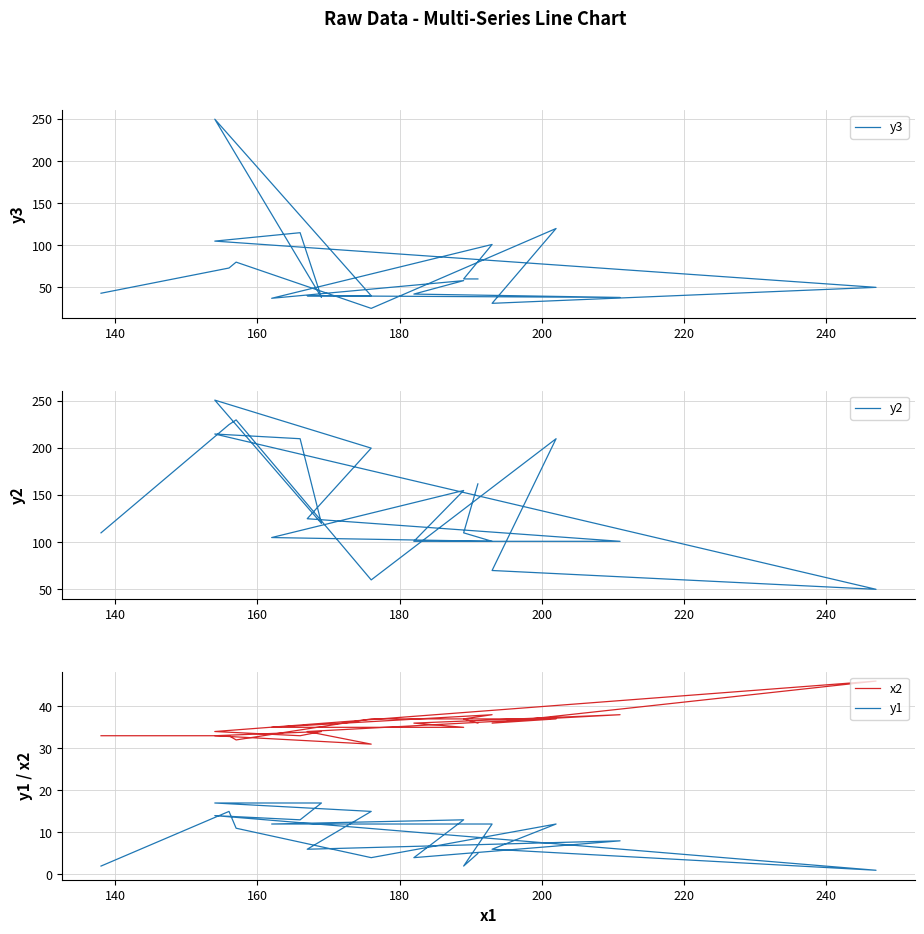

How many data points in y2 are less than 125?

10